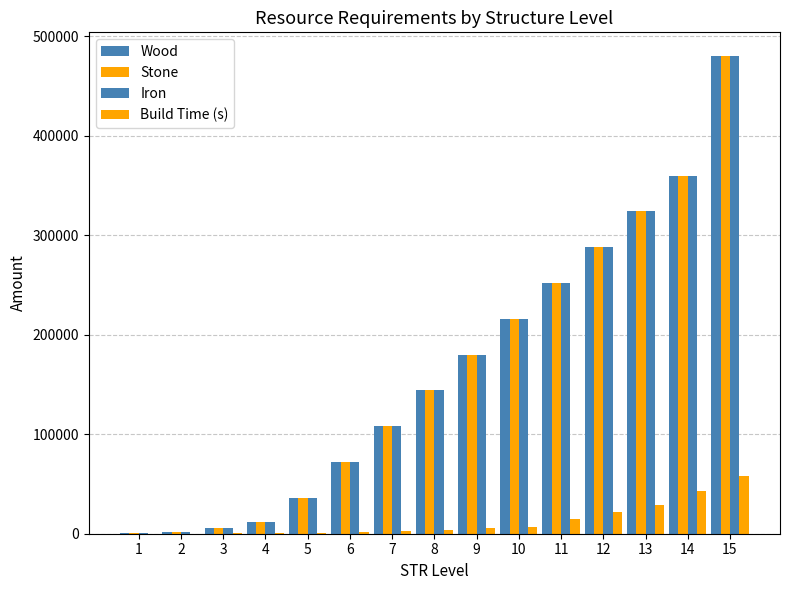

What is the value of the Stone bar at the 13th from the left?

324000